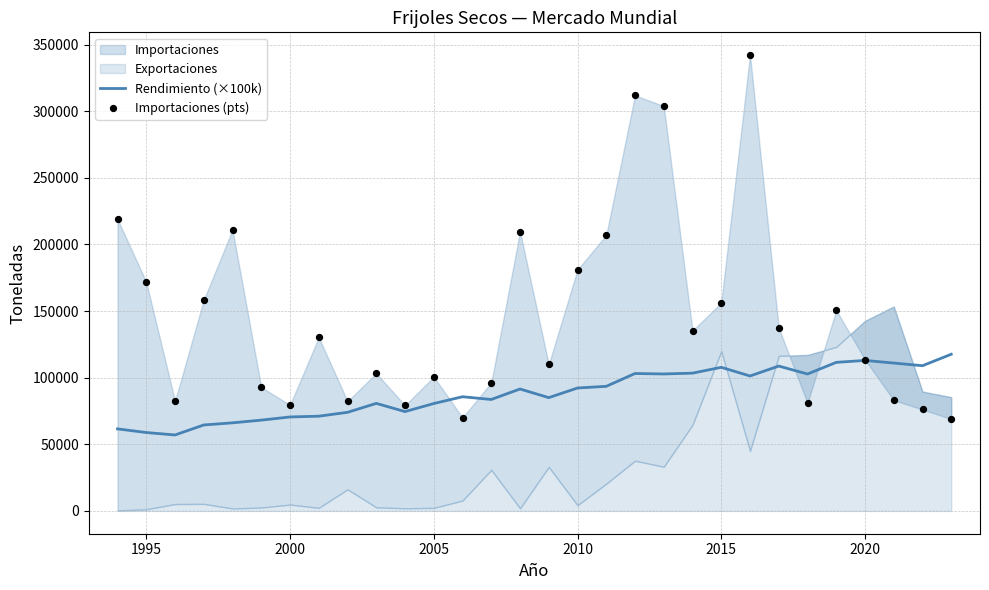

What is the lowest value of the Rendimiento (×100k) series?

57020.0